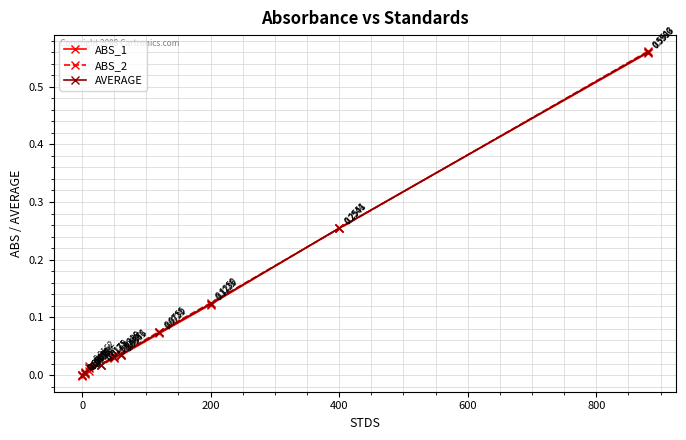

Which series has the largest range (max minus min)?

ABS_2